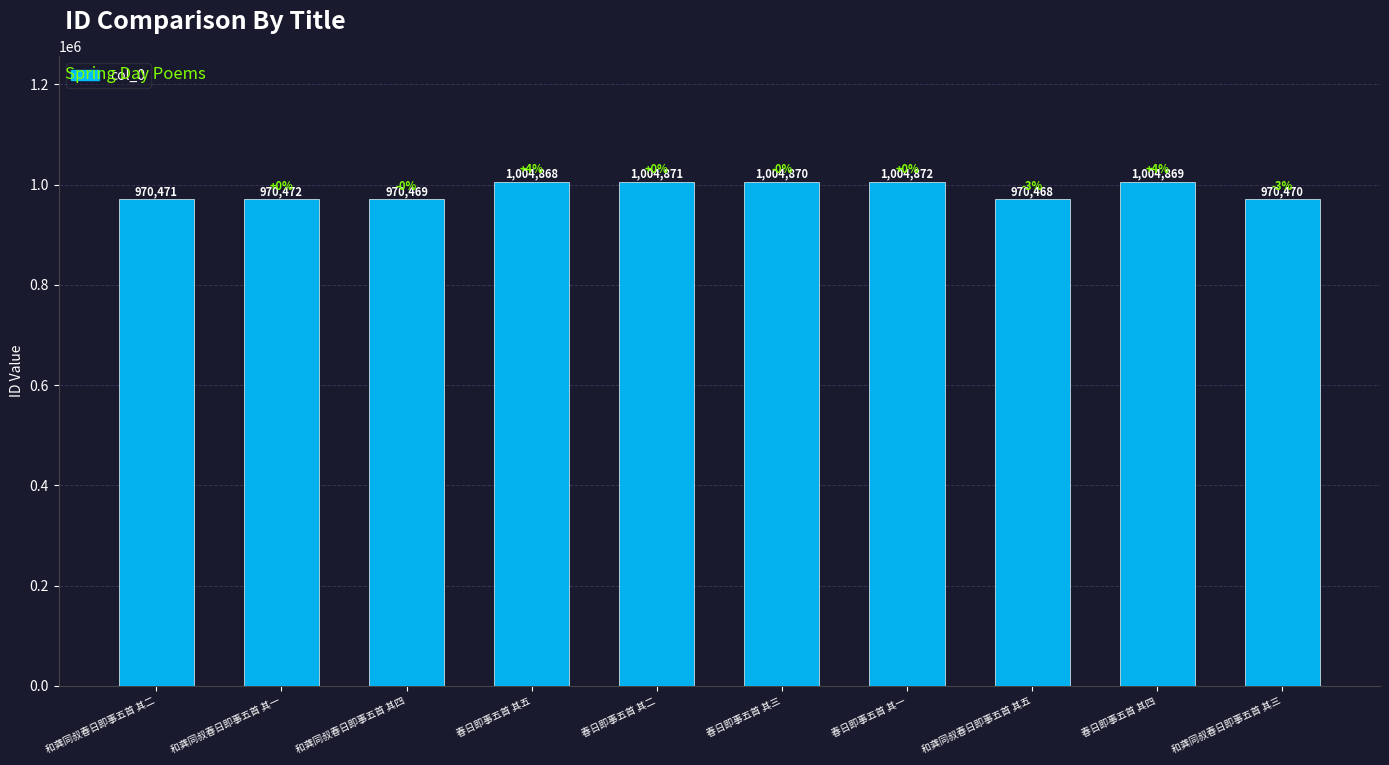

At which category does the chart reach its minimum across all series?

和龚同叔春日即事五首 其五